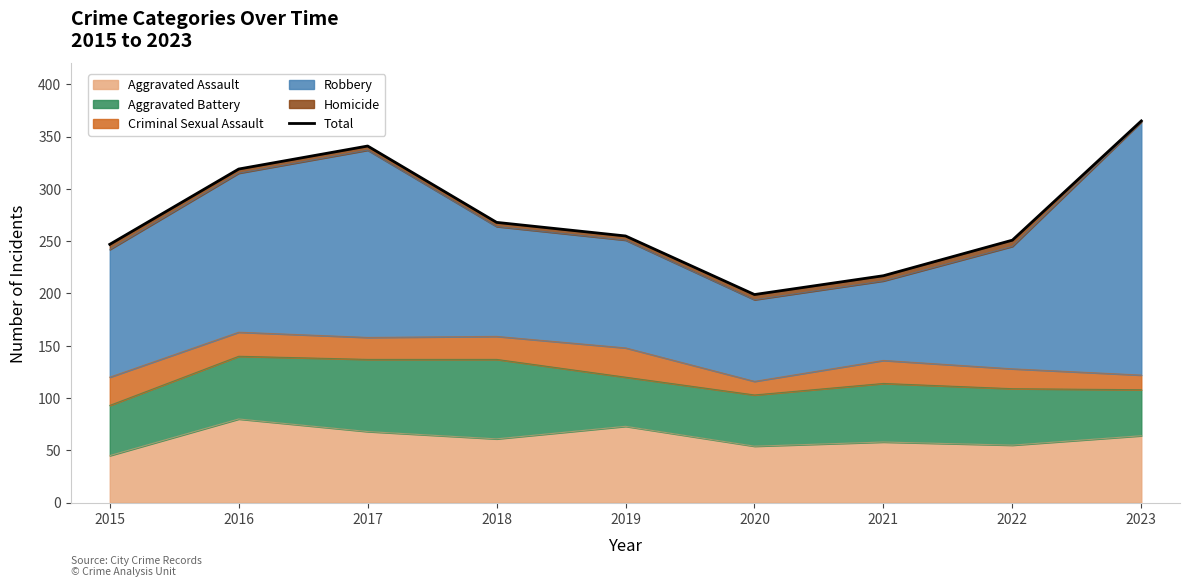

What is the value of the 7th point from the left?

217